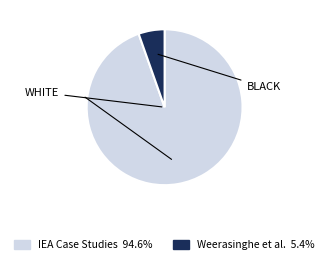

Does any single category account for the majority?

Yes